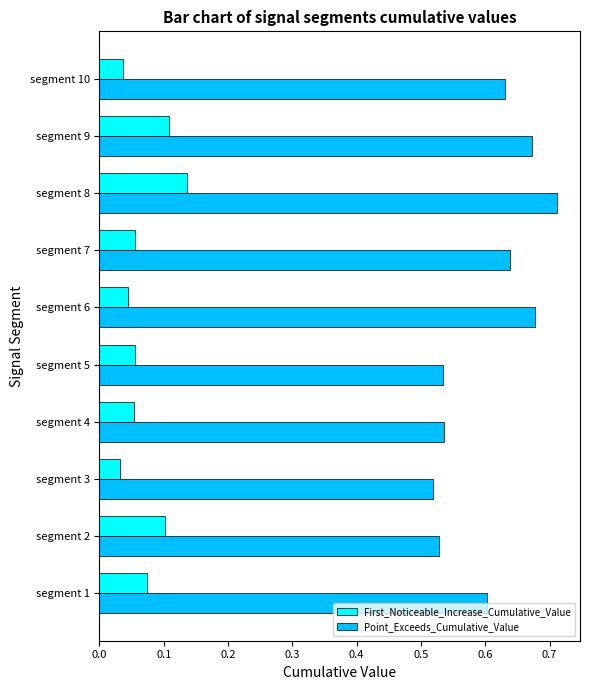

Rank the series by their average value, from lowest to highest.

First_Noticeable_Increase_Cumulative_Value, Point_Exceeds_Cumulative_Value